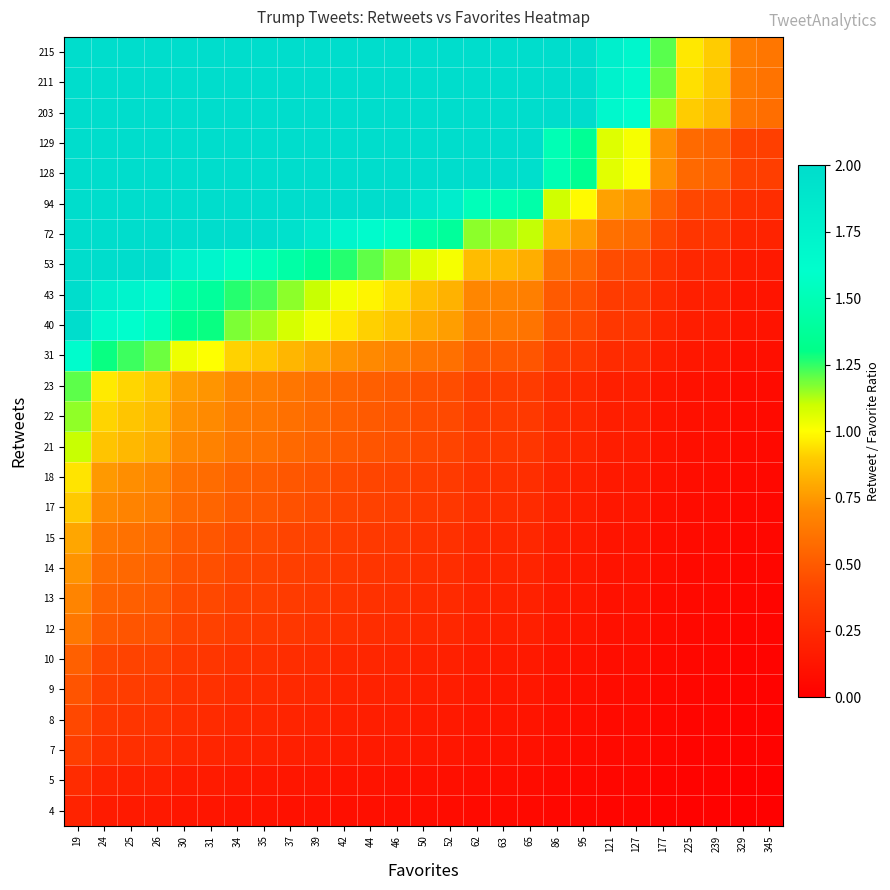

What is the difference between the highest and lowest values at 42?

5.0